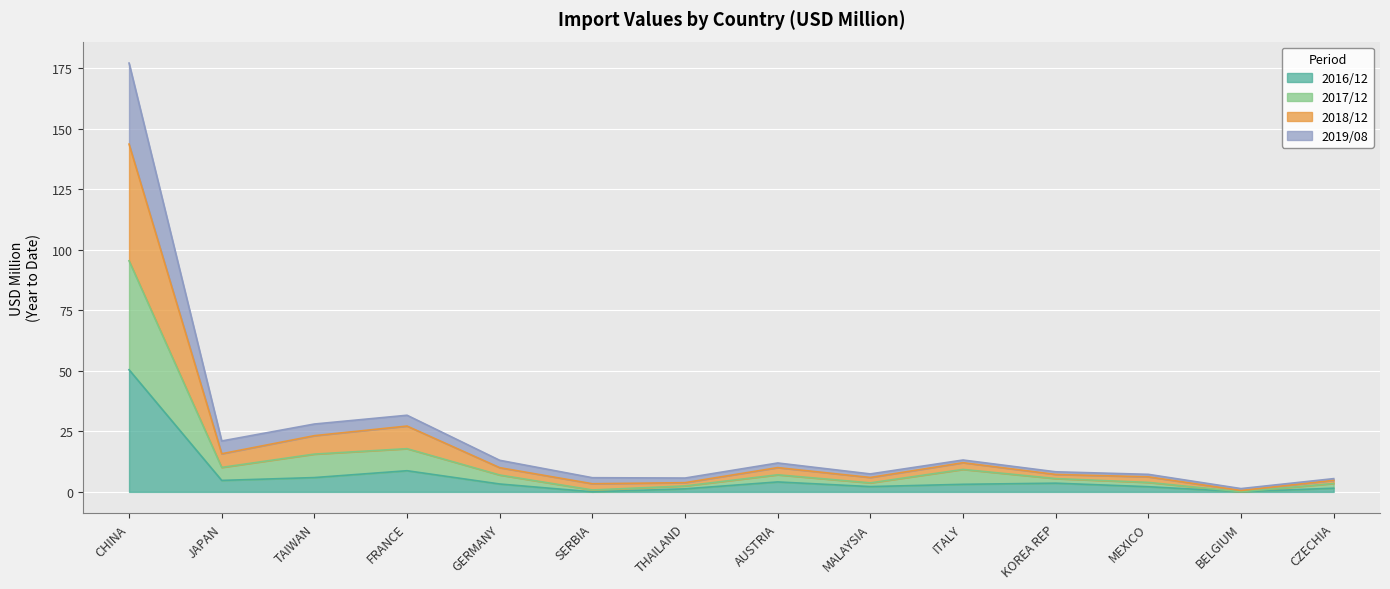

At which label does 2016/12 reach its peak?

CHINA